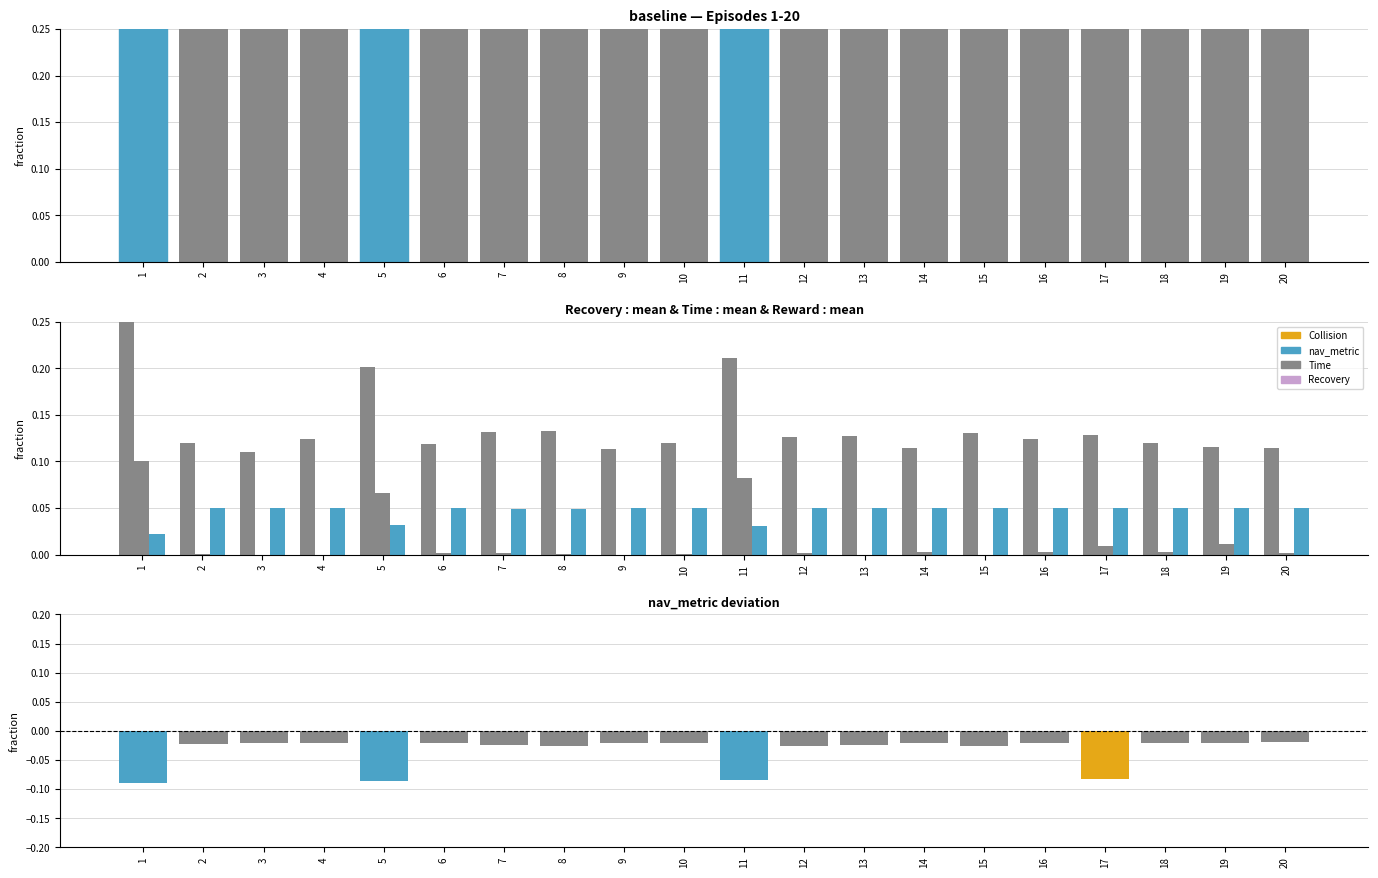

What is the minimum value shown in the chart?

-0.1